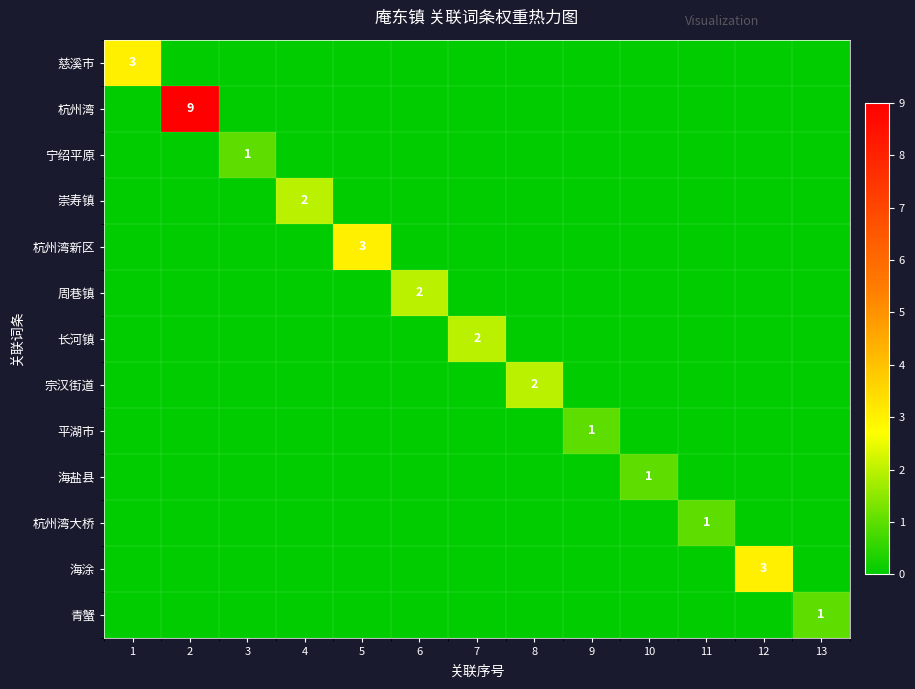

What is the difference between the maximum and second lowest values in the 崇寿镇 series?

2